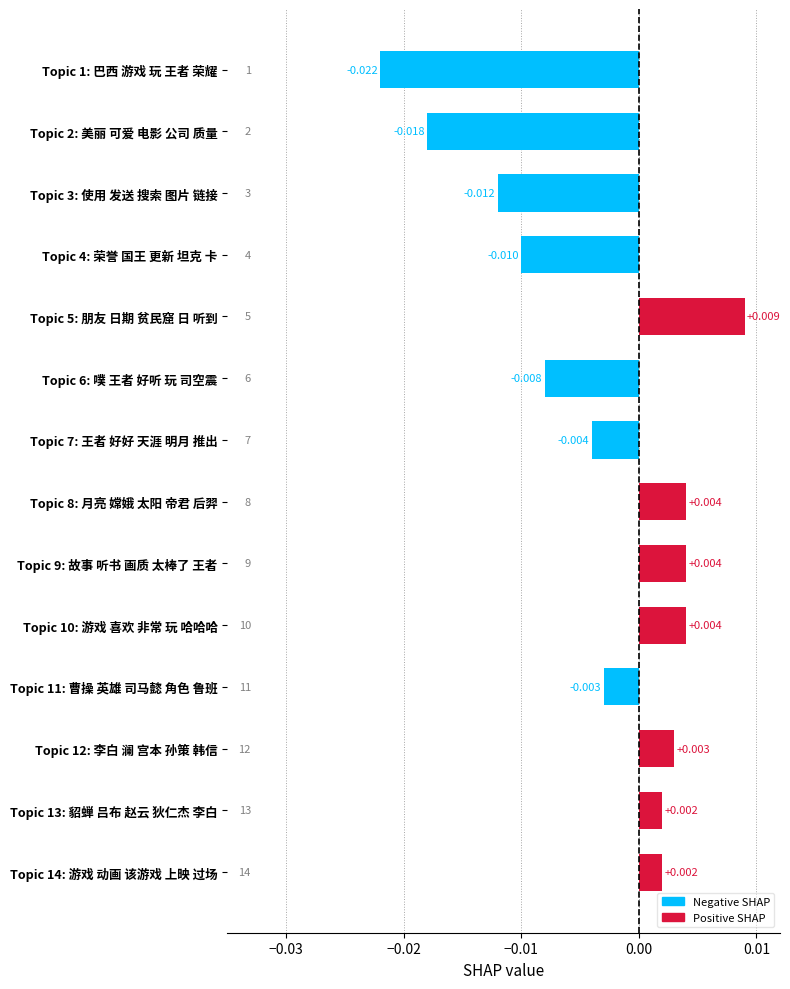

How many data points are above 0?

7